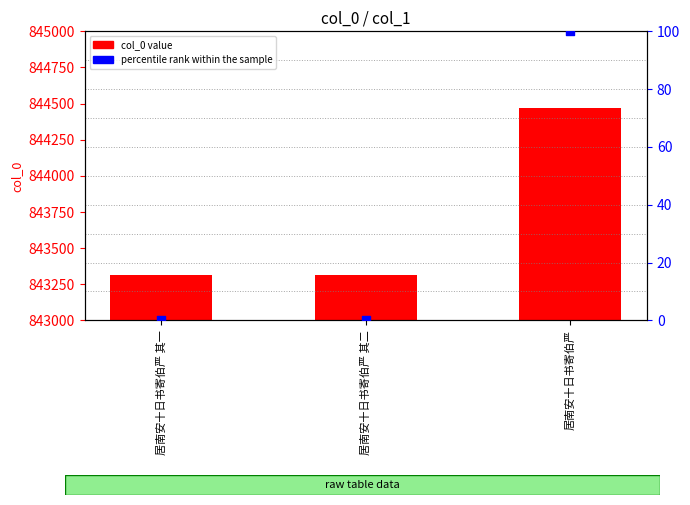

Is the value of percentile rank within the sample at 居南安十日书寄伯严 greater than the value of col_0 at 居南安十日书寄伯严 其一?

No